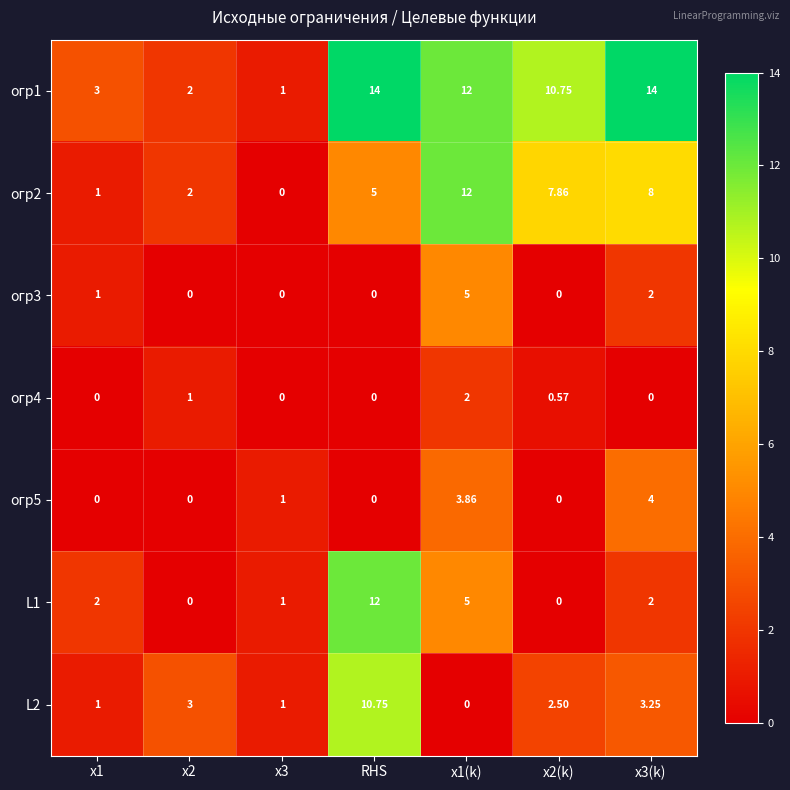

At which category is the sum across all series the highest?

RHS